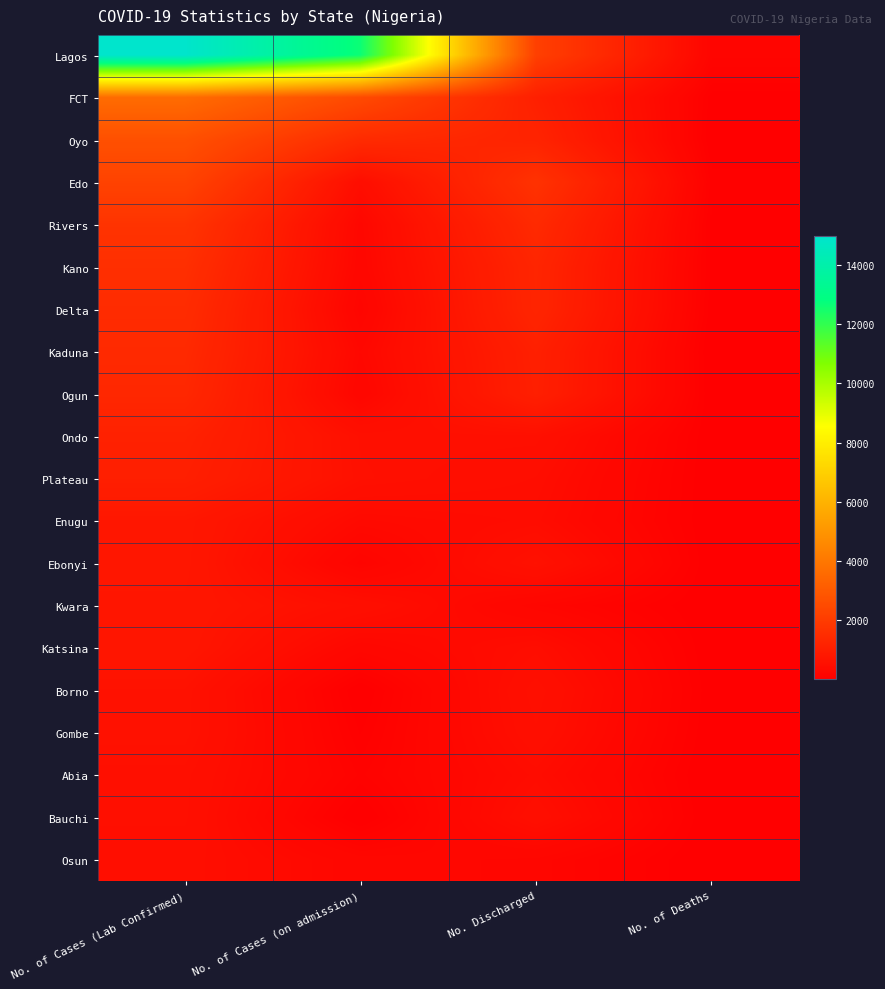

Reading right to left, transcribe all the data shown in this chart.

Lagos: No. of Deaths=192	No. Discharged=2143	No. of Cases (on admission)=12619	No. of Cases (Lab Confirmed)=14954
FCT: No. of Deaths=42	No. Discharged=1084	No. of Cases (on admission)=2488	No. of Cases (Lab Confirmed)=3614
Oyo: No. of Deaths=27	No. Discharged=1210	No. of Cases (on admission)=1451	No. of Cases (Lab Confirmed)=2688
Edo: No. of Deaths=79	No. Discharged=1684	No. of Cases (on admission)=478	No. of Cases (Lab Confirmed)=2241
Rivers: No. of Deaths=52	No. Discharged=1410	No. of Cases (on admission)=277	No. of Cases (Lab Confirmed)=1739
Kano: No. of Deaths=53	No. Discharged=1274	No. of Cases (on admission)=257	No. of Cases (Lab Confirmed)=1584
Delta: No. of Deaths=42	No. Discharged=1257	No. of Cases (on admission)=187	No. of Cases (Lab Confirmed)=1486
Kaduna: No. of Deaths=12	No. Discharged=1090	No. of Cases (on admission)=294	No. of Cases (Lab Confirmed)=1396
Ogun: No. of Deaths=23	No. Discharged=1068	No. of Cases (on admission)=245	No. of Cases (Lab Confirmed)=1336
Ondo: No. of Deaths=23	No. Discharged=548	No. of Cases (on admission)=552	No. of Cases (Lab Confirmed)=1123
Plateau: No. of Deaths=19	No. Discharged=469	No. of Cases (on admission)=568	No. of Cases (Lab Confirmed)=1056
Enugu: No. of Deaths=18	No. Discharged=425	No. of Cases (on admission)=347	No. of Cases (Lab Confirmed)=790
Ebonyi: No. of Deaths=24	No. Discharged=596	No. of Cases (on admission)=165	No. of Cases (Lab Confirmed)=785
Kwara: No. of Deaths=19	No. Discharged=213	No. of Cases (on admission)=521	No. of Cases (Lab Confirmed)=753
Katsina: No. of Deaths=23	No. Discharged=457	No. of Cases (on admission)=262	No. of Cases (Lab Confirmed)=742
Borno: No. of Deaths=35	No. Discharged=561	No. of Cases (on admission)=17	No. of Cases (Lab Confirmed)=613
Gombe: No. of Deaths=23	No. Discharged=524	No. of Cases (on admission)=60	No. of Cases (Lab Confirmed)=607
Abia: No. of Deaths=5	No. Discharged=426	No. of Cases (on admission)=114	No. of Cases (Lab Confirmed)=545
Bauchi: No. of Deaths=13	No. Discharged=518	No. of Cases (on admission)=8	No. of Cases (Lab Confirmed)=539
Osun: No. of Deaths=11	No. Discharged=229	No. of Cases (on admission)=260	No. of Cases (Lab Confirmed)=500